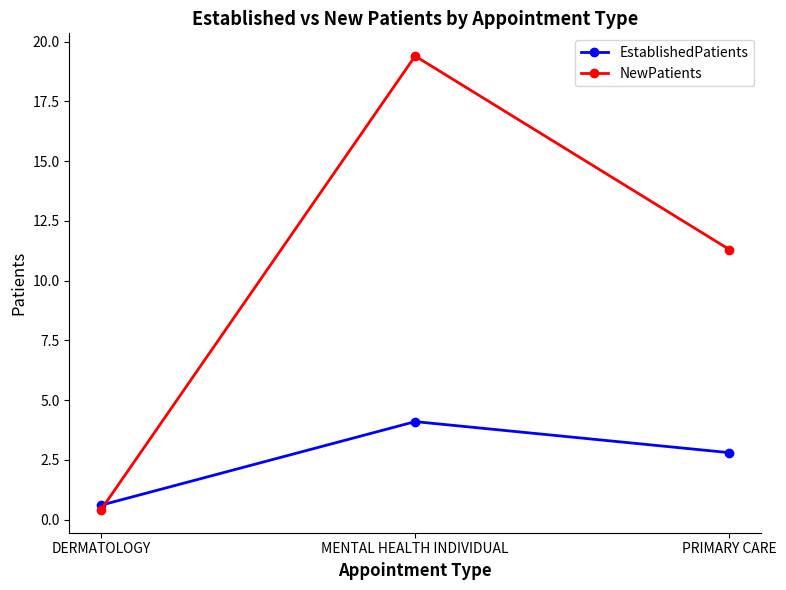

At which category is the sum across all series the highest?

MENTAL HEALTH INDIVIDUAL